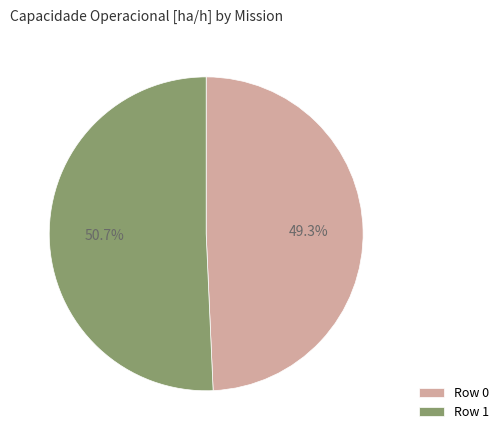

To the nearest percent, what is the combined percentage of Row 0 and Row 1?

100%